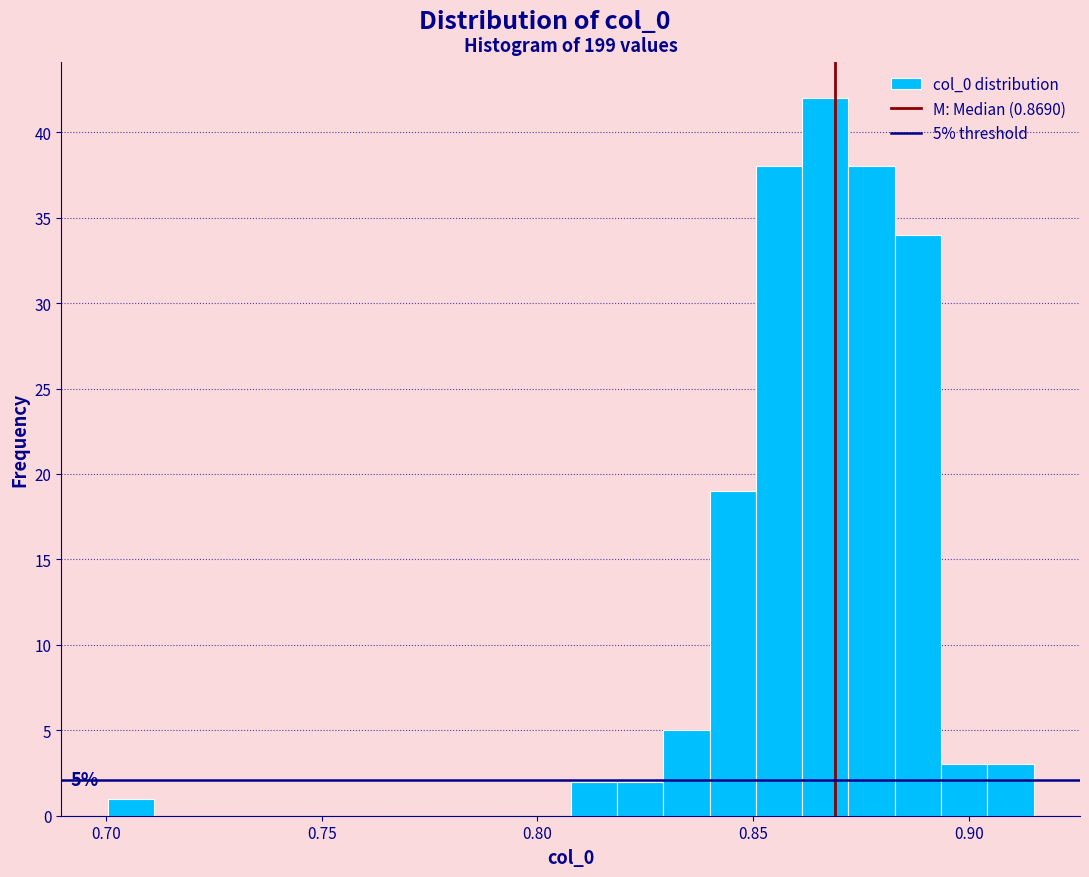

Around what value on the x-axis is the tallest bar? Give the approximate position of its centre, as read against the axis.

0.865